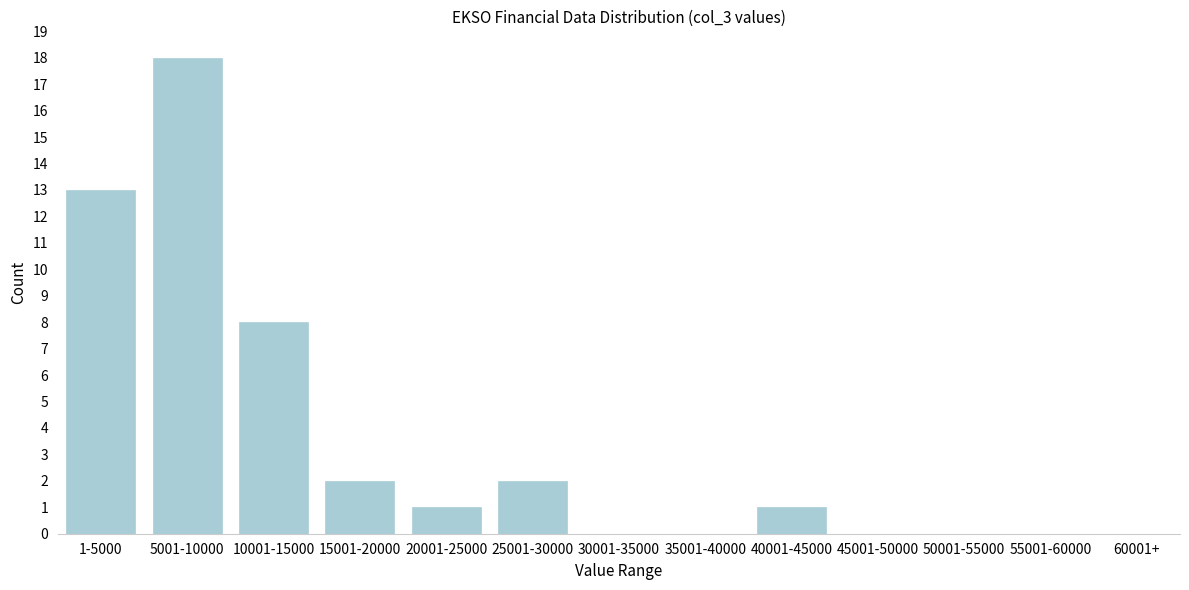

Reading left to right, list all the values displayed in this chart.

1-5000=13	5001-10000=18	10001-15000=8	15001-20000=2	20001-25000=1	25001-30000=2	30001-35000=0	35001-40000=0	40001-45000=1	45001-50000=0	50001-55000=0	55001-60000=0	60001+=0